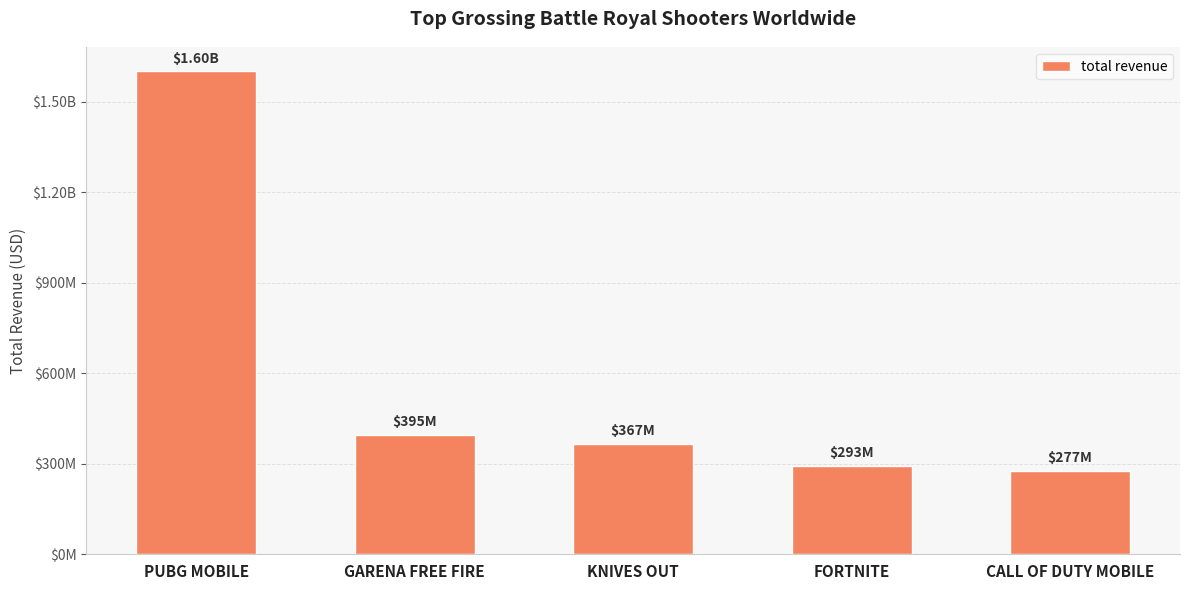

What is the greatest value displayed?

1600000000